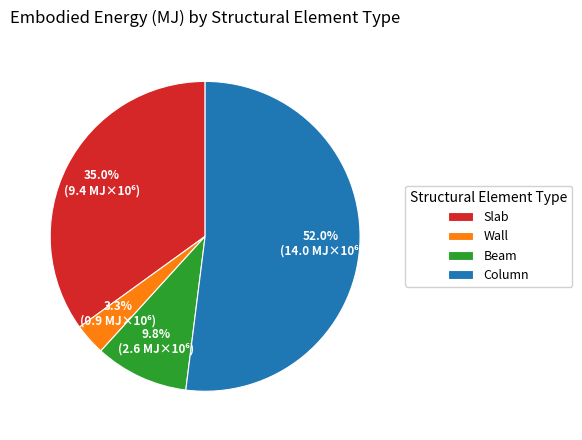

How many segments does this pie chart have?

4